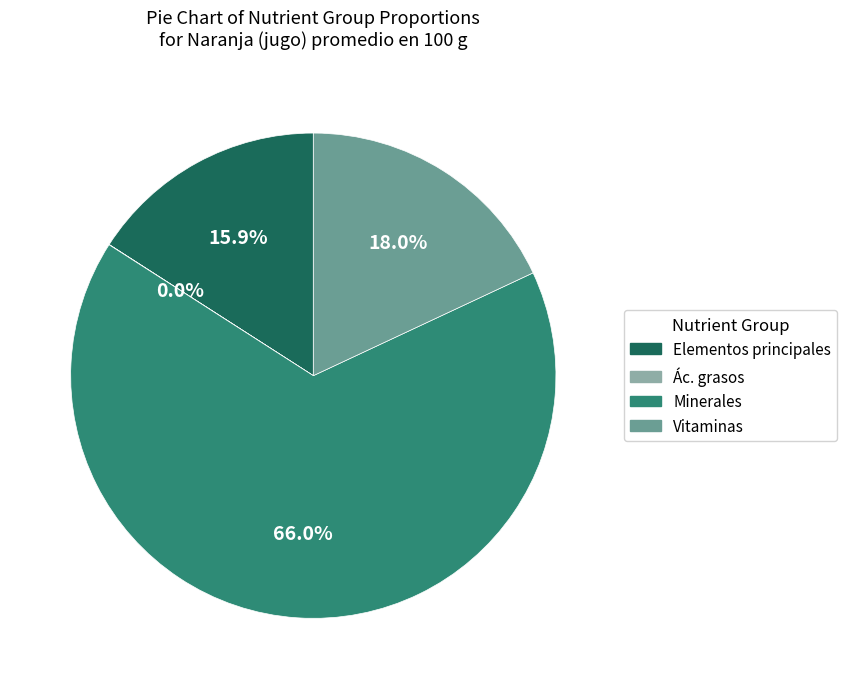

Combined, what portion of the pie is Minerales and Vitaminas?

84.1%